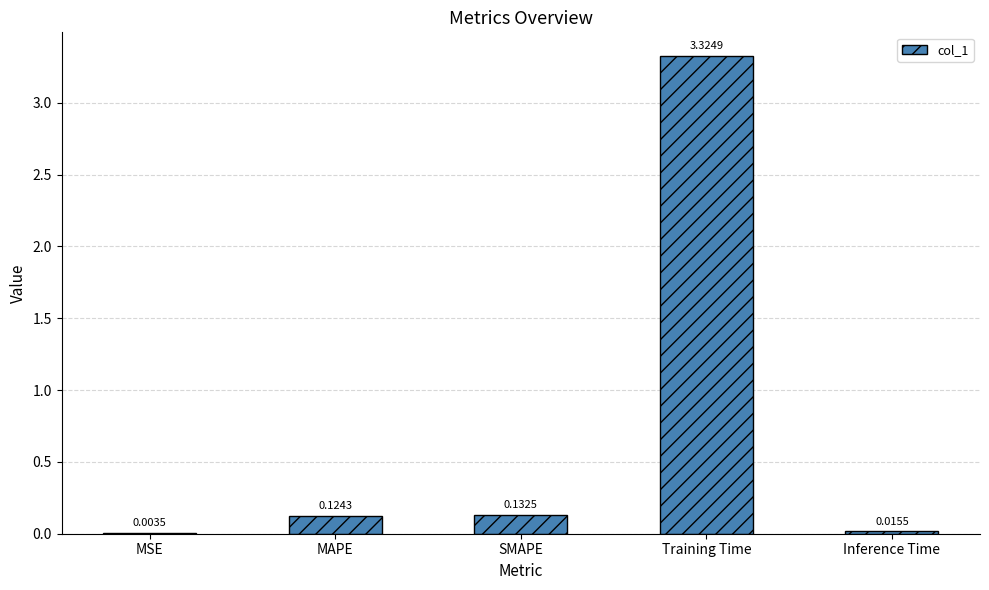

What is the change in value from MSE to SMAPE?

+0.1